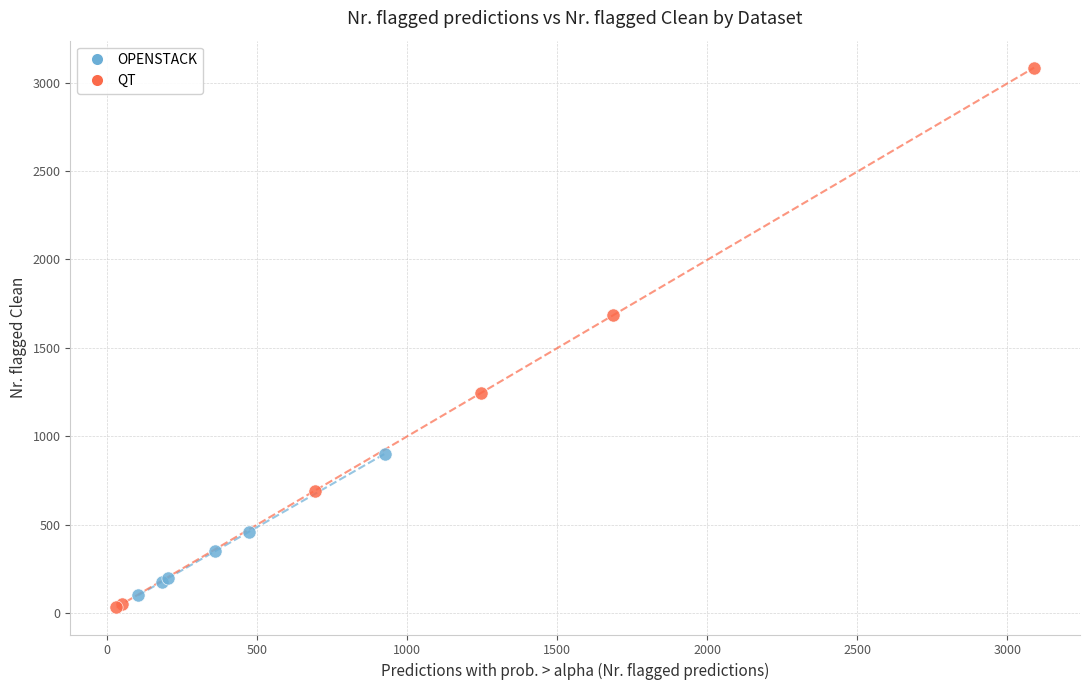

Which series contains the highest Y value?

QT